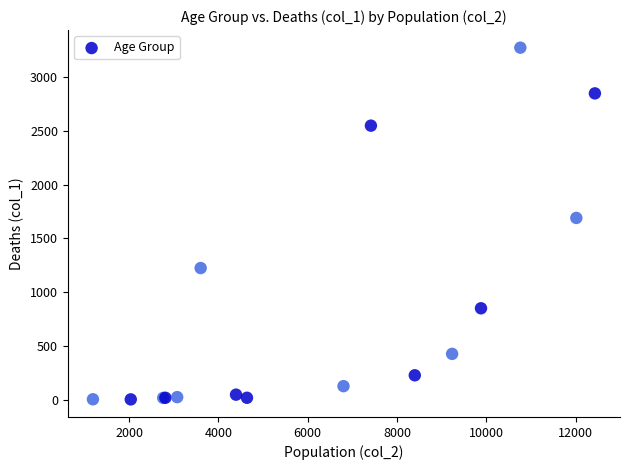

What Y value in the scatter plot is closest to 1638?

1690